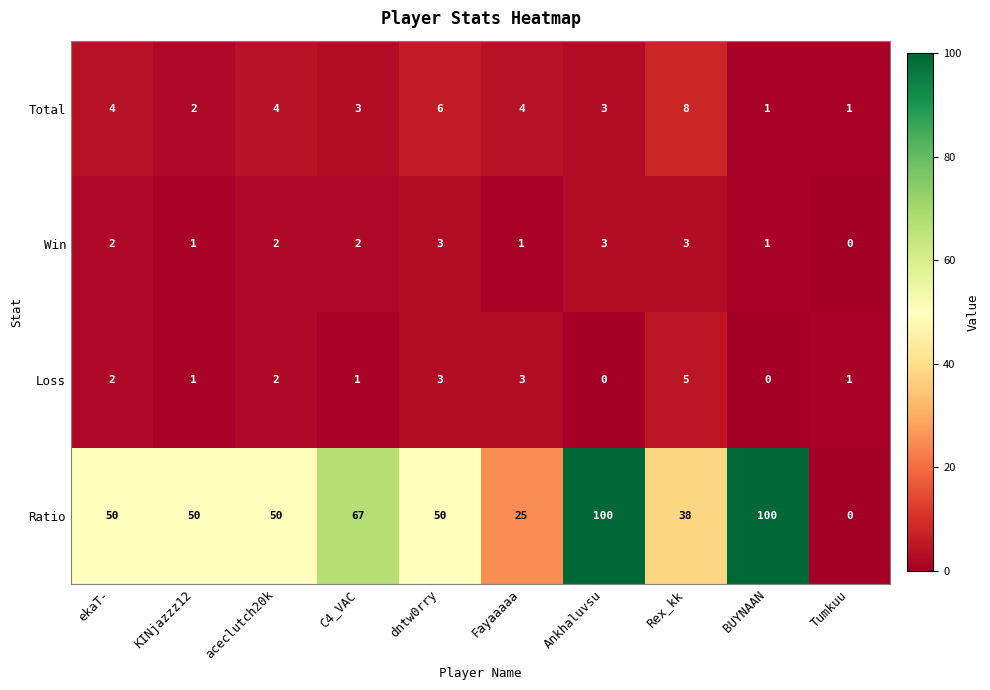

Count the Ratio values in the range 38 to 67.

6